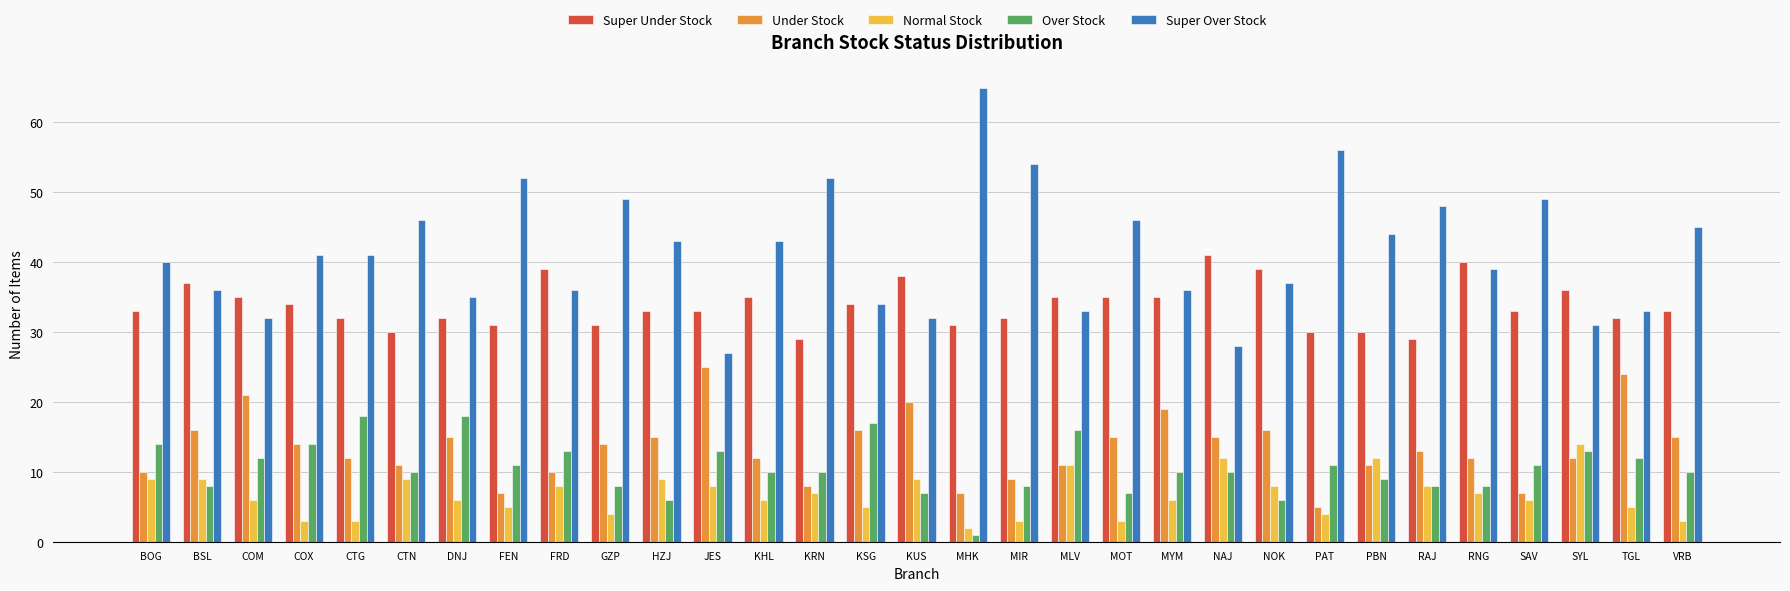

Reading left to right, transcribe all the data shown in this chart.

Super Under Stock: BOG=33	BSL=37	COM=35	COX=34	CTG=32	CTN=30	DNJ=32	FEN=31	FRD=39	GZP=31	HZJ=33	JES=33	KHL=35	KRN=29	KSG=34	KUS=38	MHK=31	MIR=32	MLV=35	MOT=35	MYM=35	NAJ=41	NOK=39	PAT=30	PBN=30	RAJ=29	RNG=40	SAV=33	SYL=36	TGL=32	VRB=33
Under Stock: BOG=10	BSL=16	COM=21	COX=14	CTG=12	CTN=11	DNJ=15	FEN=7	FRD=10	GZP=14	HZJ=15	JES=25	KHL=12	KRN=8	KSG=16	KUS=20	MHK=7	MIR=9	MLV=11	MOT=15	MYM=19	NAJ=15	NOK=16	PAT=5	PBN=11	RAJ=13	RNG=12	SAV=7	SYL=12	TGL=24	VRB=15
Normal Stock: BOG=9	BSL=9	COM=6	COX=3	CTG=3	CTN=9	DNJ=6	FEN=5	FRD=8	GZP=4	HZJ=9	JES=8	KHL=6	KRN=7	KSG=5	KUS=9	MHK=2	MIR=3	MLV=11	MOT=3	MYM=6	NAJ=12	NOK=8	PAT=4	PBN=12	RAJ=8	RNG=7	SAV=6	SYL=14	TGL=5	VRB=3
Over Stock: BOG=14	BSL=8	COM=12	COX=14	CTG=18	CTN=10	DNJ=18	FEN=11	FRD=13	GZP=8	HZJ=6	JES=13	KHL=10	KRN=10	KSG=17	KUS=7	MHK=1	MIR=8	MLV=16	MOT=7	MYM=10	NAJ=10	NOK=6	PAT=11	PBN=9	RAJ=8	RNG=8	SAV=11	SYL=13	TGL=12	VRB=10
Super Over Stock: BOG=40	BSL=36	COM=32	COX=41	CTG=41	CTN=46	DNJ=35	FEN=52	FRD=36	GZP=49	HZJ=43	JES=27	KHL=43	KRN=52	KSG=34	KUS=32	MHK=65	MIR=54	MLV=33	MOT=46	MYM=36	NAJ=28	NOK=37	PAT=56	PBN=44	RAJ=48	RNG=39	SAV=49	SYL=31	TGL=33	VRB=45